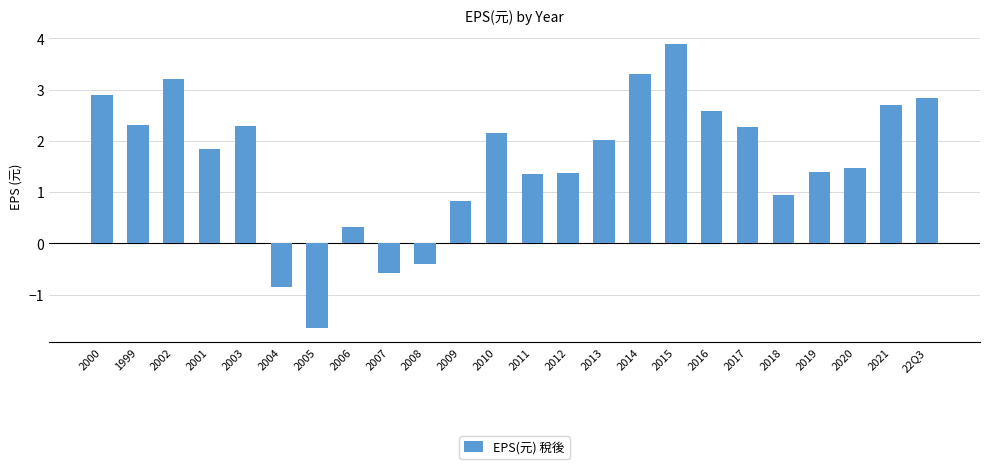

What is the average value?

1.6